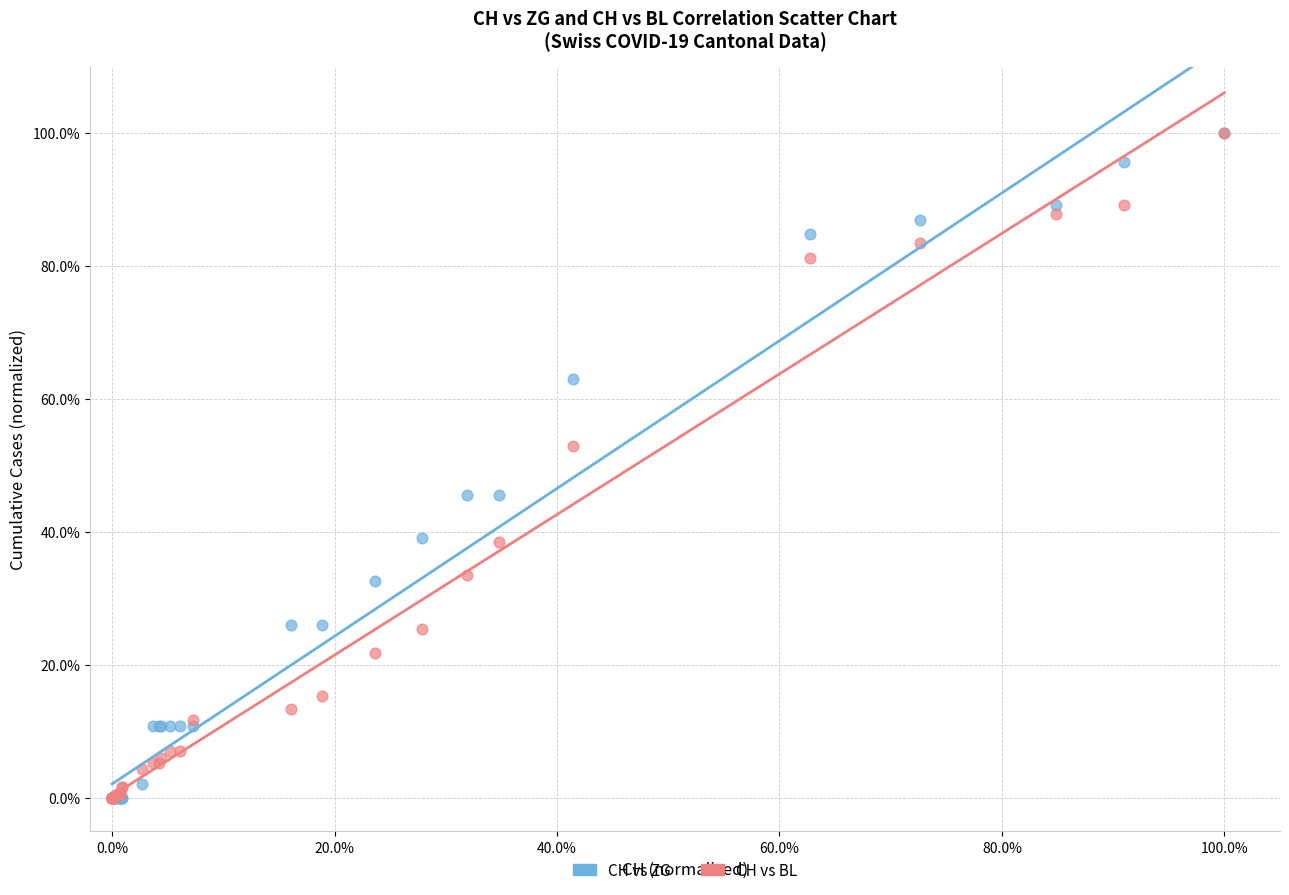

What are all the series names shown in the legend?

CH vs ZG, CH vs BL